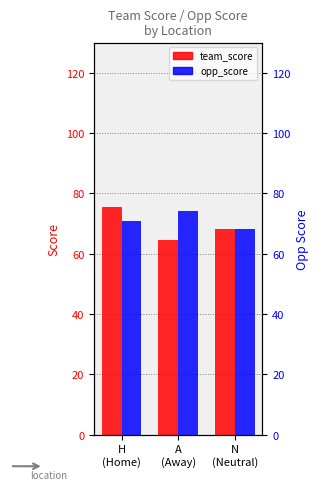

How many bars are there in each group?

2